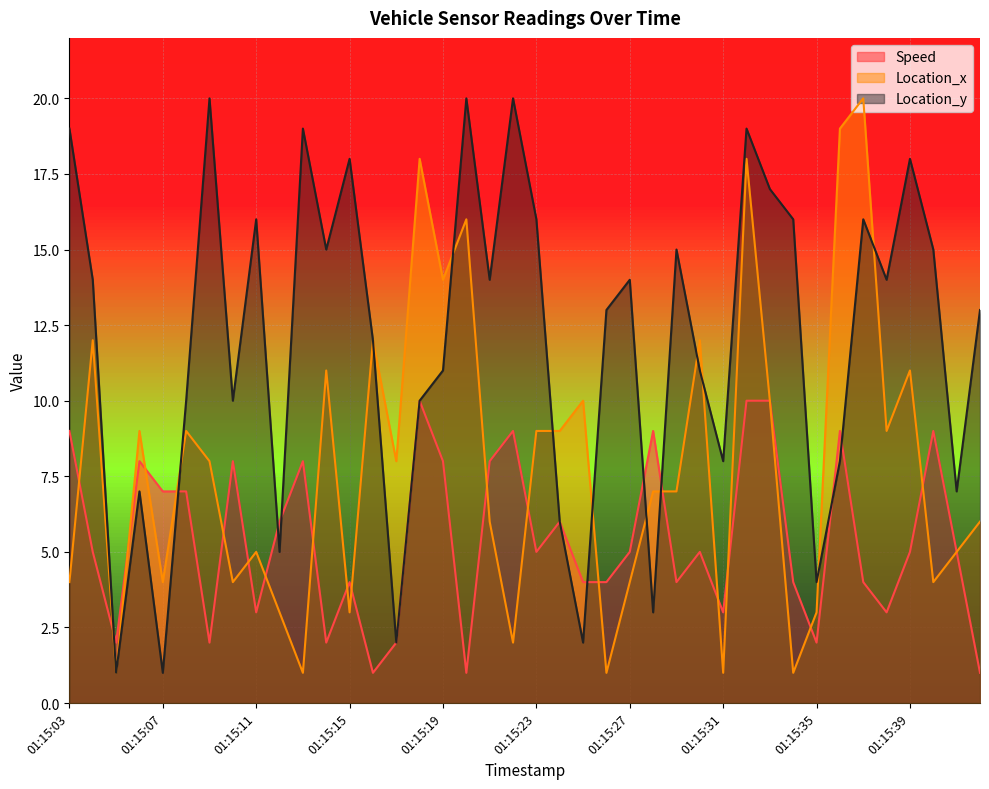

At which category is the sum across all series the highest?

01:15:32